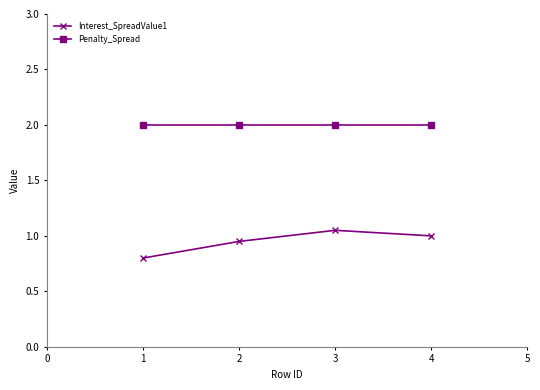

How many distinct data groups are displayed?

2